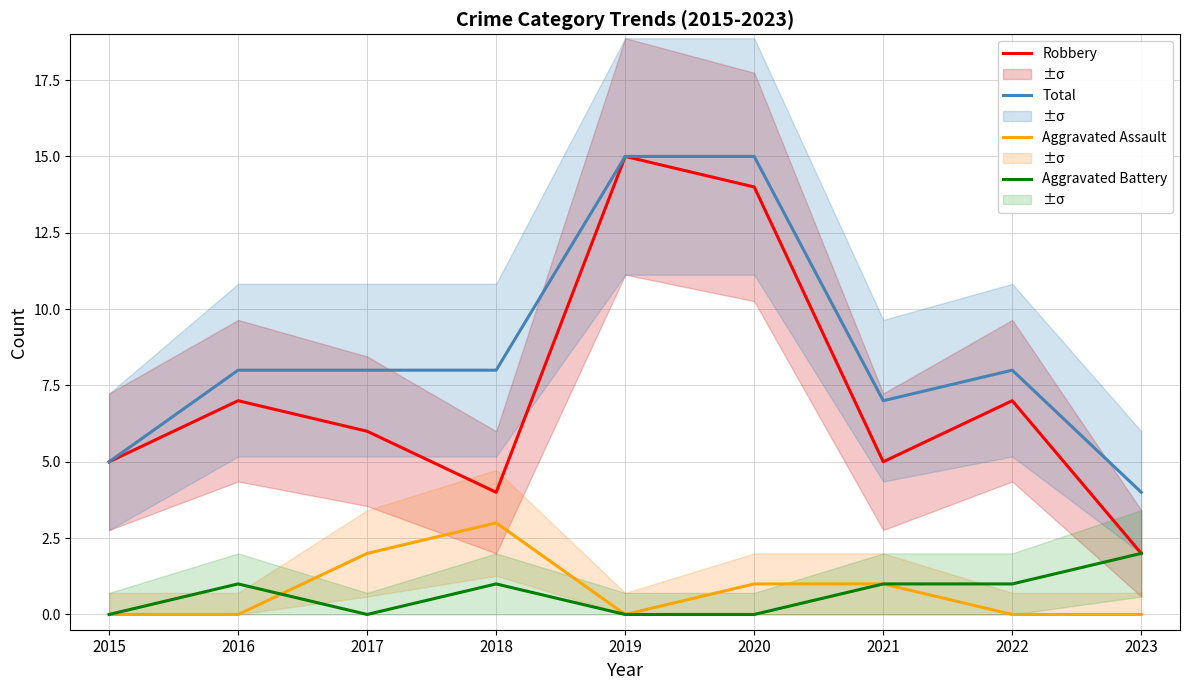

Which series has the largest total across all categories?

Total